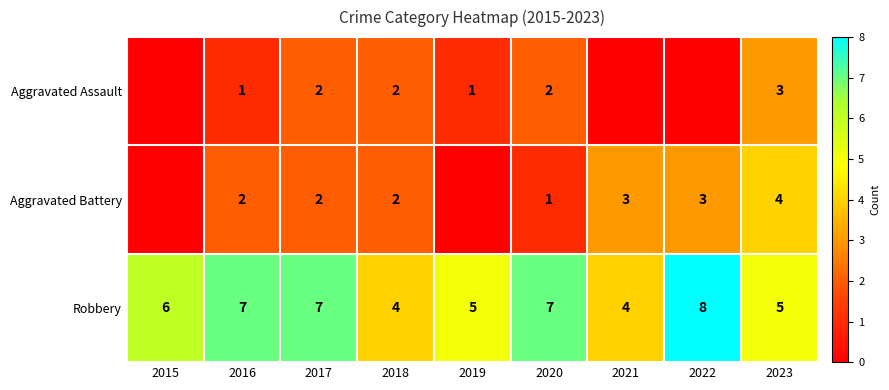

What is the total value across all series at 2018?

8